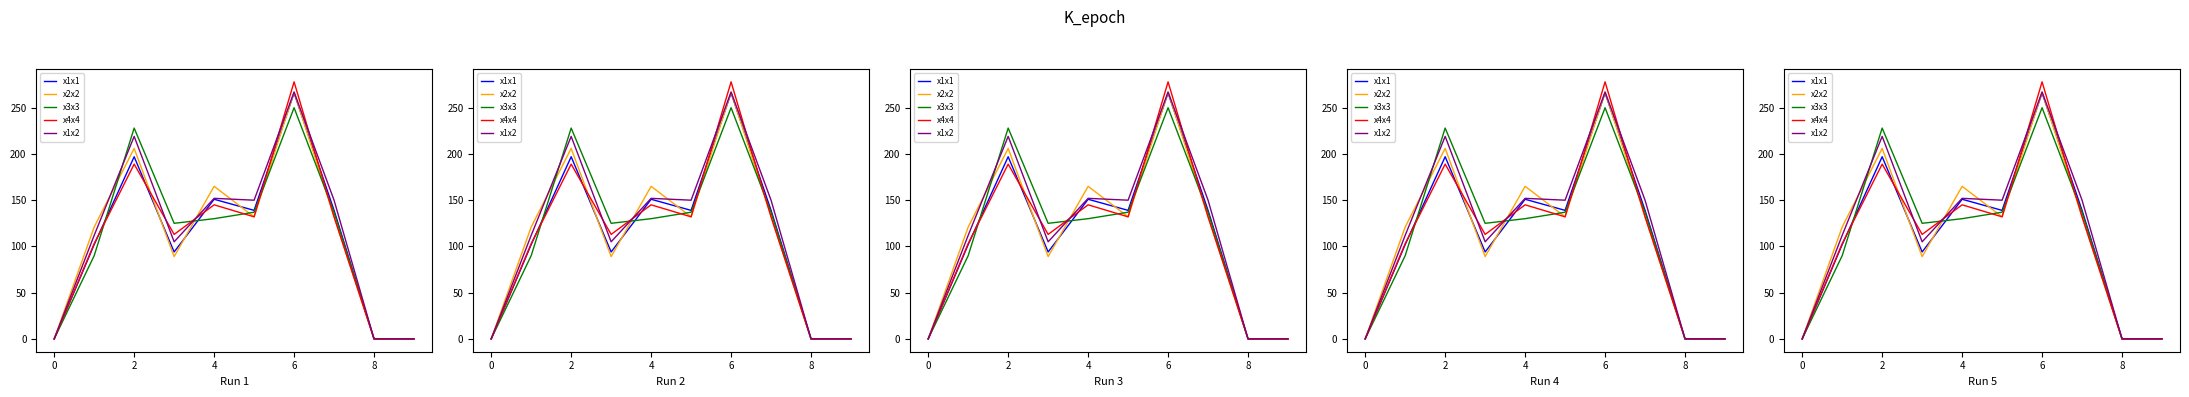

Does the chart have visible grid lines?

No